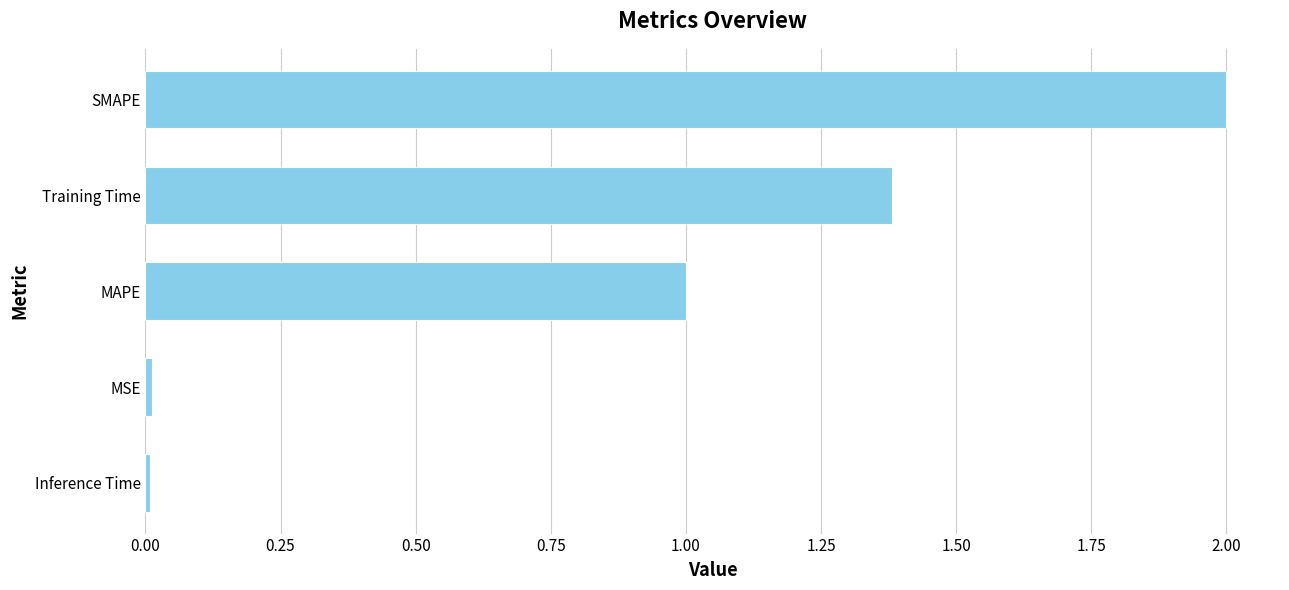

Which has a higher value, MAPE or Inference Time?

MAPE